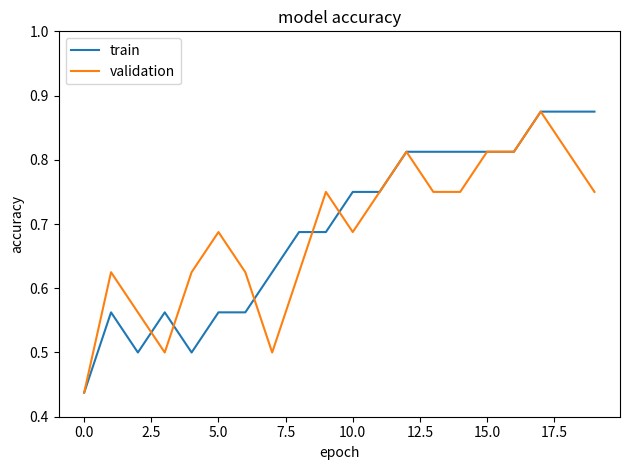

What are all the series names shown in the legend?

train, validation